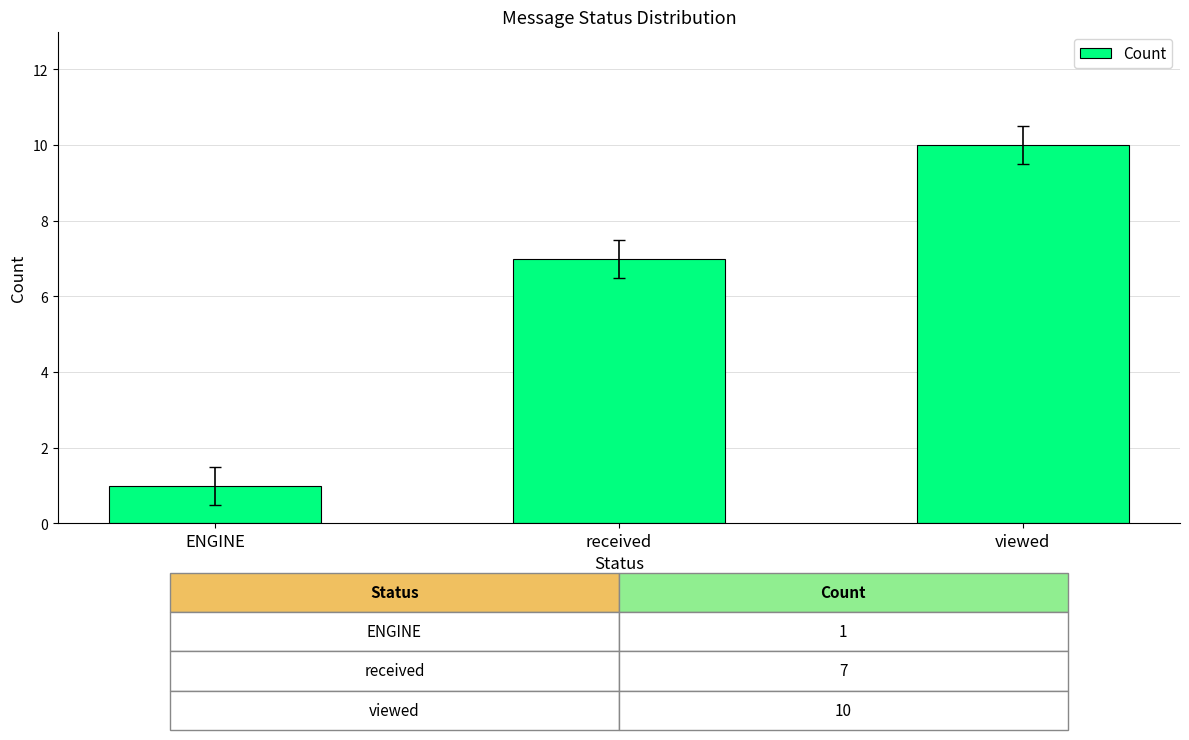

What is the sum of the values at received and ENGINE?

8